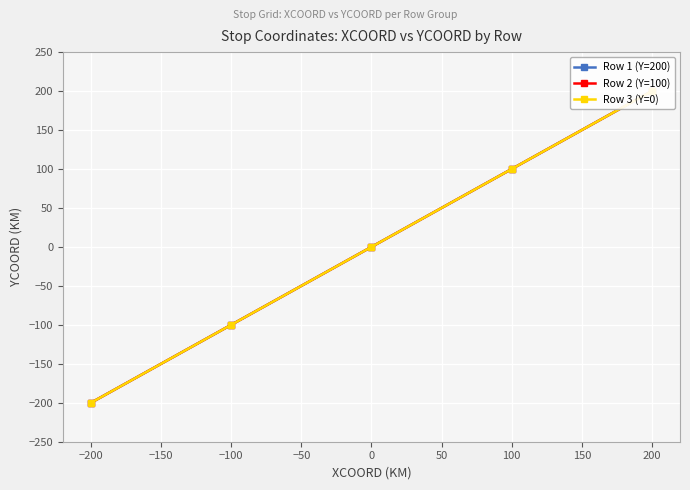

Which series has the largest range (max minus min)?

Row 1 (Y=200)